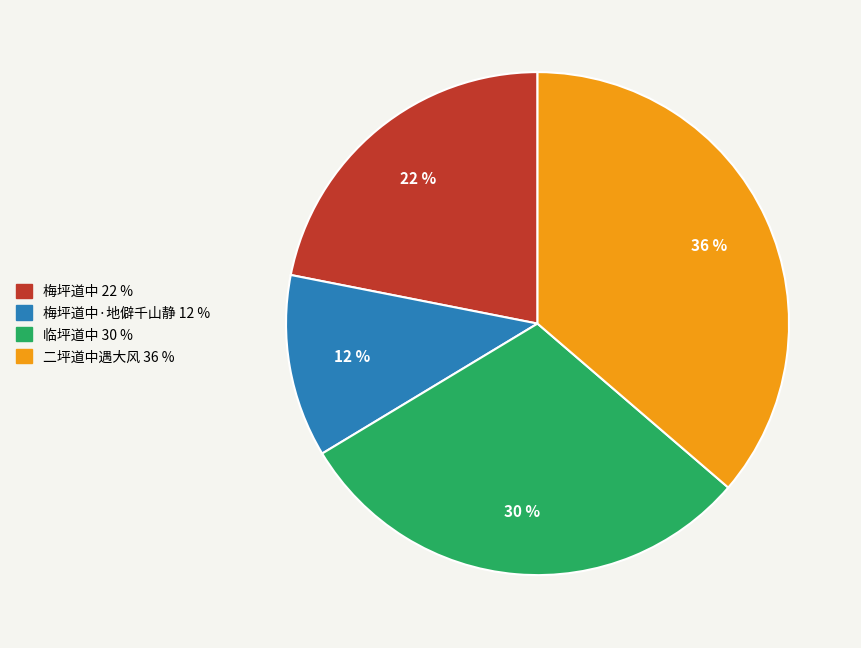

To the nearest percent, what is the average slice percentage?

25%